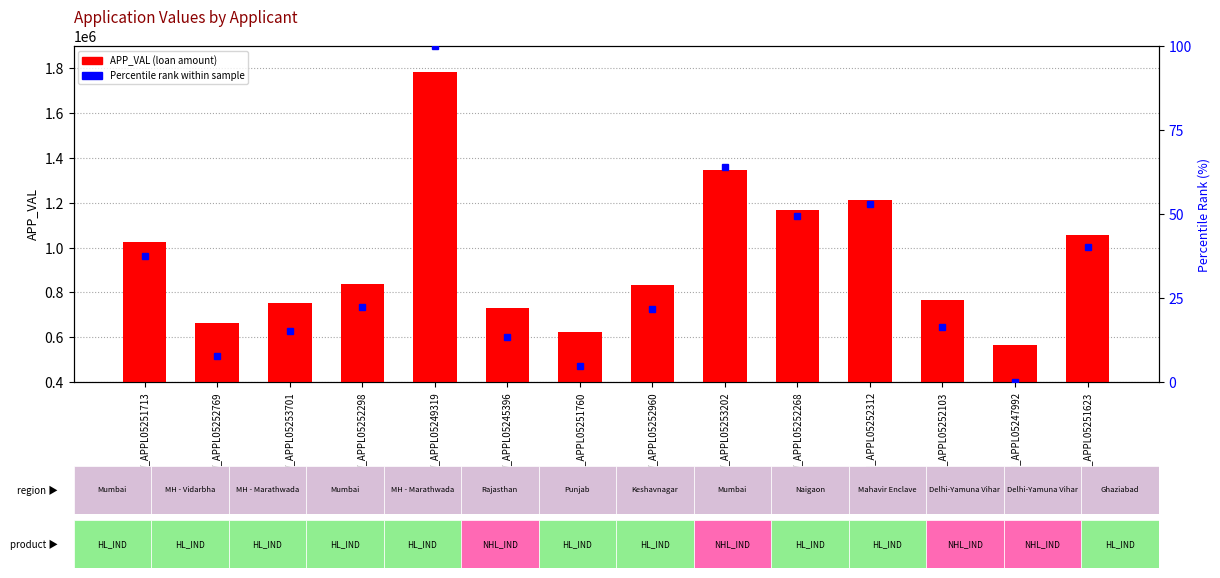

Approximately how many times larger is the value at W_APPL05251713 compared to W_APPL05252268?

0.9